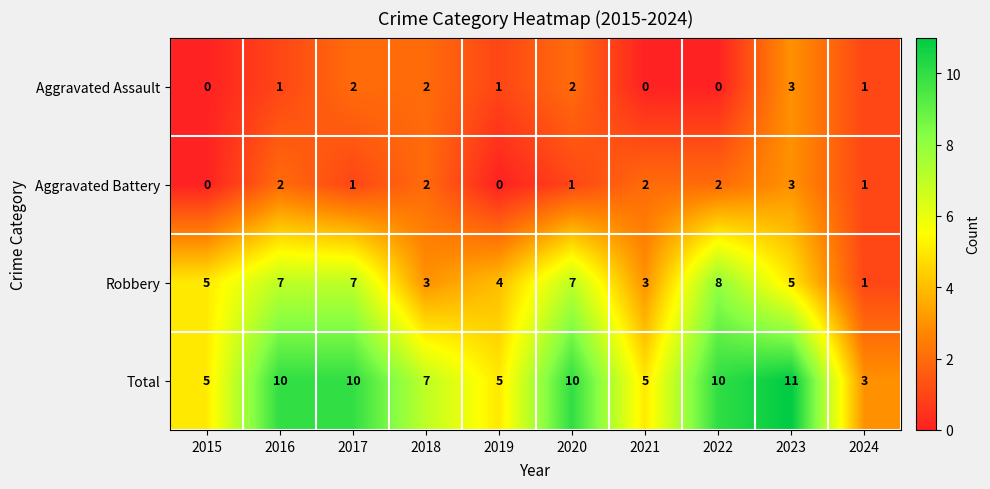

What is the difference between the Aggravated Assault values at 2021 and 2023?

3